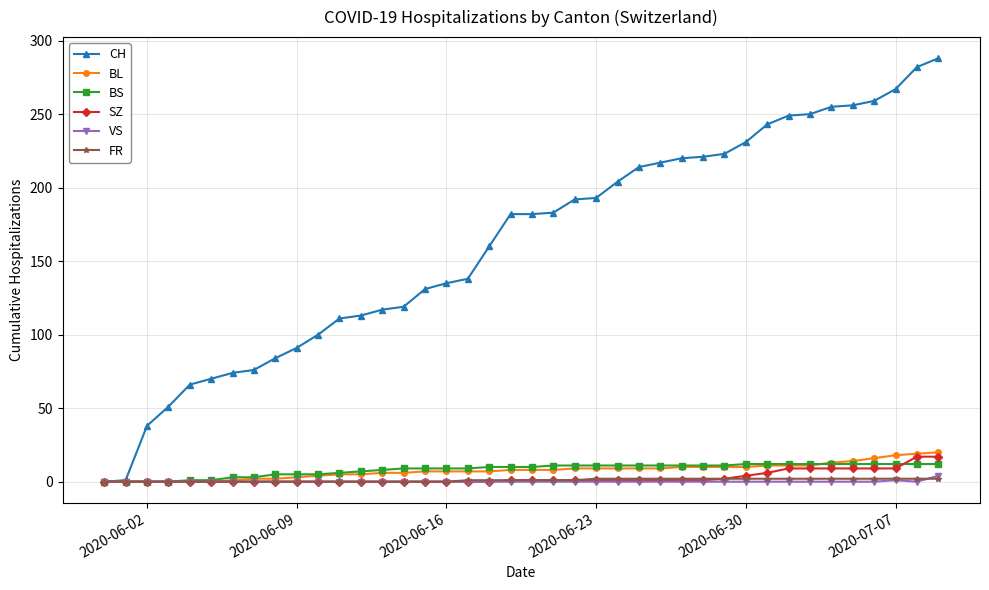

How many lines are shown in the chart?

6